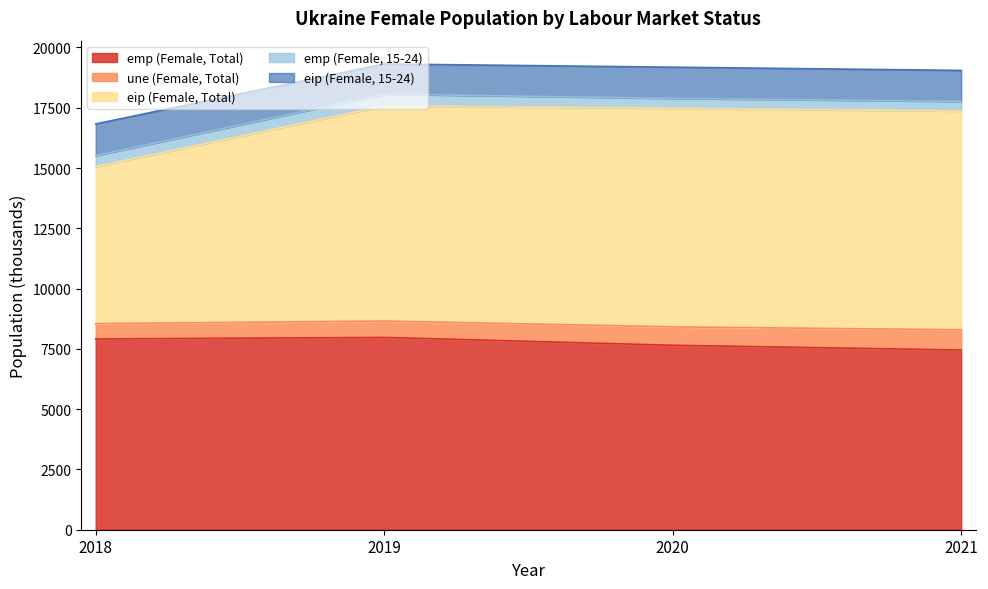

Reading left to right, extract all data points from this chart.

emp (Female, Total): 2018=7910.7	2019=7974.3	2020=7650.0	2021=7451.4
une (Female, Total): 2018=635.3	2019=679.8	2020=763.1	2021=841.6
eip (Female, Total): 2018=6512.3	2019=8919.5	2020=9067.6	2021=9068.1
emp (Female, 15-24): 2018=454.9	2019=491.2	2020=408.3	2021=400.5
eip (Female, 15-24): 2018=1316.6	2019=1251.7	2020=1293.8	2021=1286.9